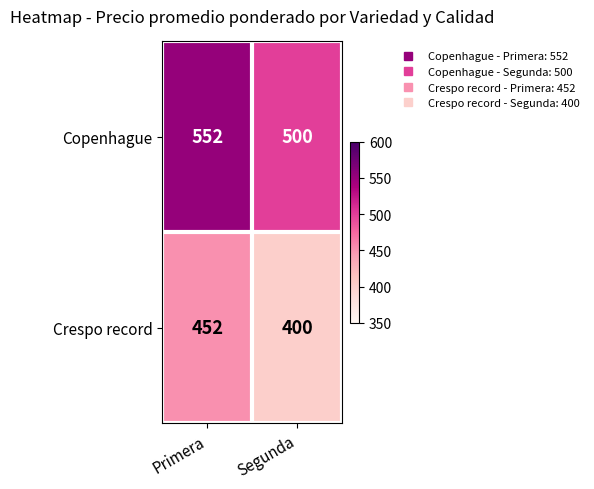

Reading left to right, transcribe all the data shown in this chart.

Copenhague: 552	500
Crespo record: 452	400